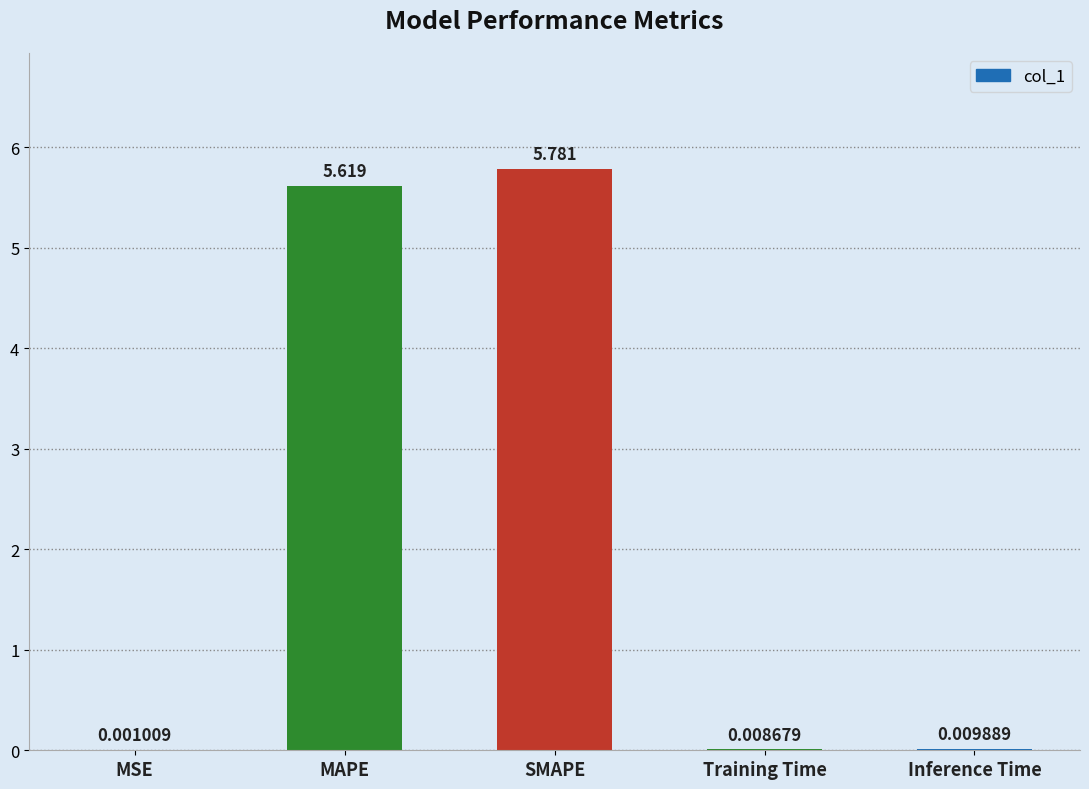

How many distinct data groups are displayed?

1